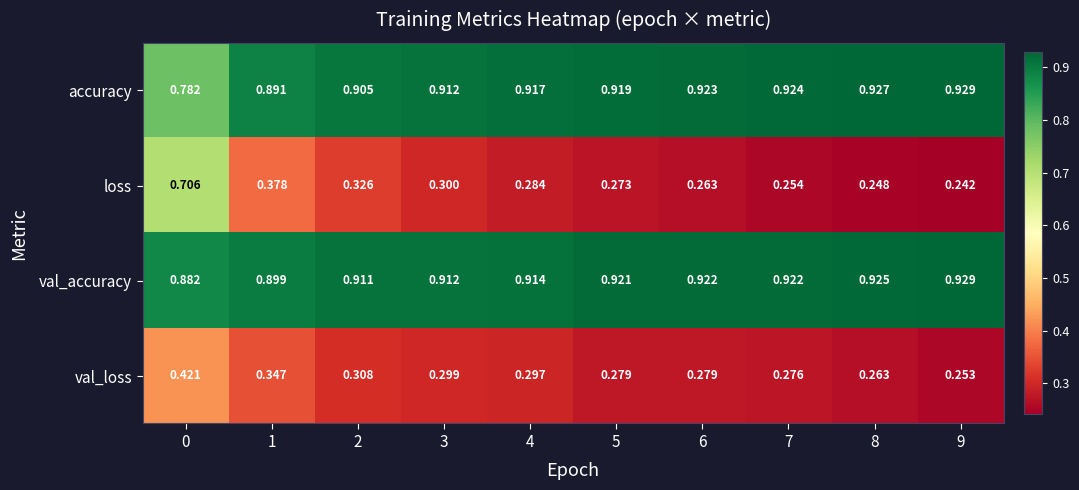

At 0, list the series in order from largest to smallest.

val_accuracy, accuracy, loss, val_loss